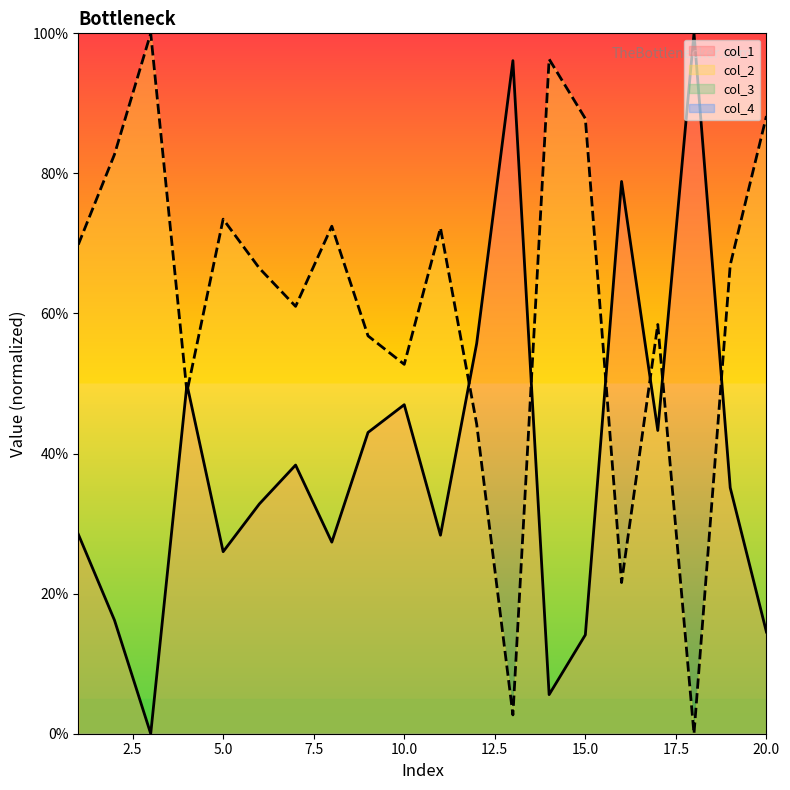

Which has a higher value, 4 or 8?

4